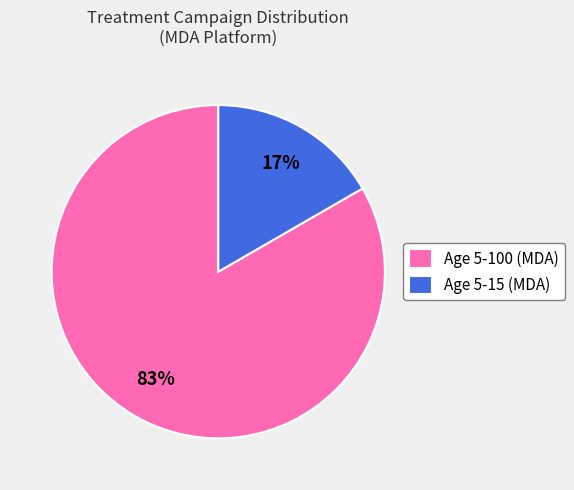

To the nearest percent, what is the combined percentage of Age 5-100 (MDA) and Age 5-15 (MDA)?

100%